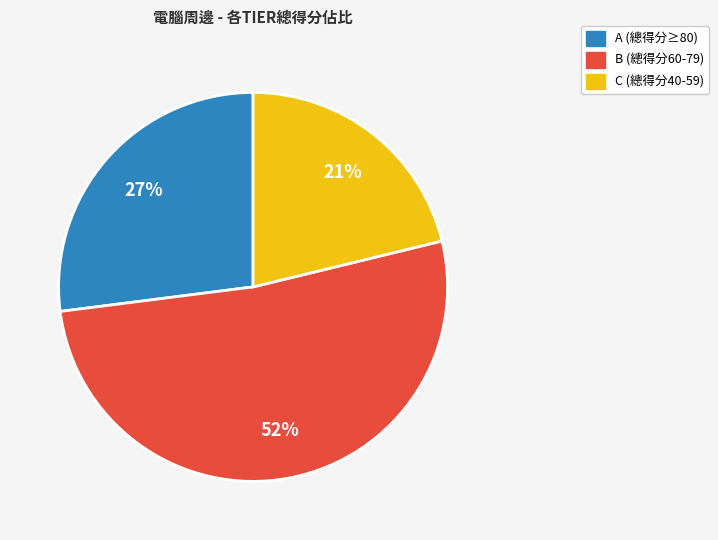

Which slice is the smallest?

C (總得分40-59)